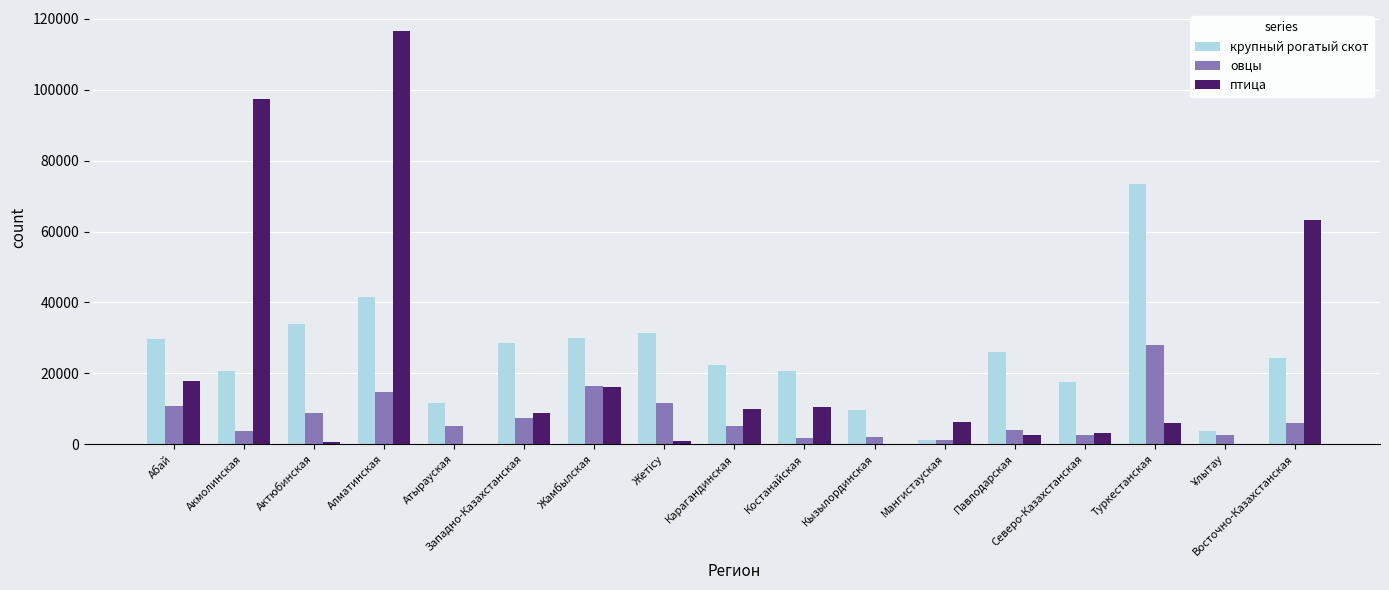

How many categories are shown in the chart?

17